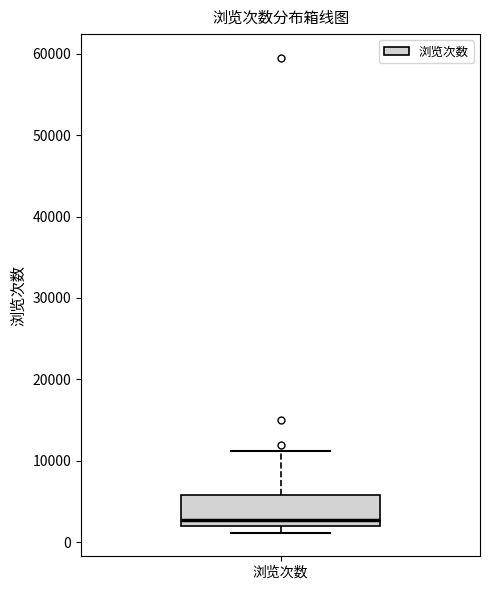

Transcribe this box plot: give where the median line is, the range the box spans, and where the two whiskers end, as read against the y-axis. The values are not printed on the chart, so give them approximately, as read against the axis.

median 3000, box 2000 to 6000, whiskers 1000 to 11000